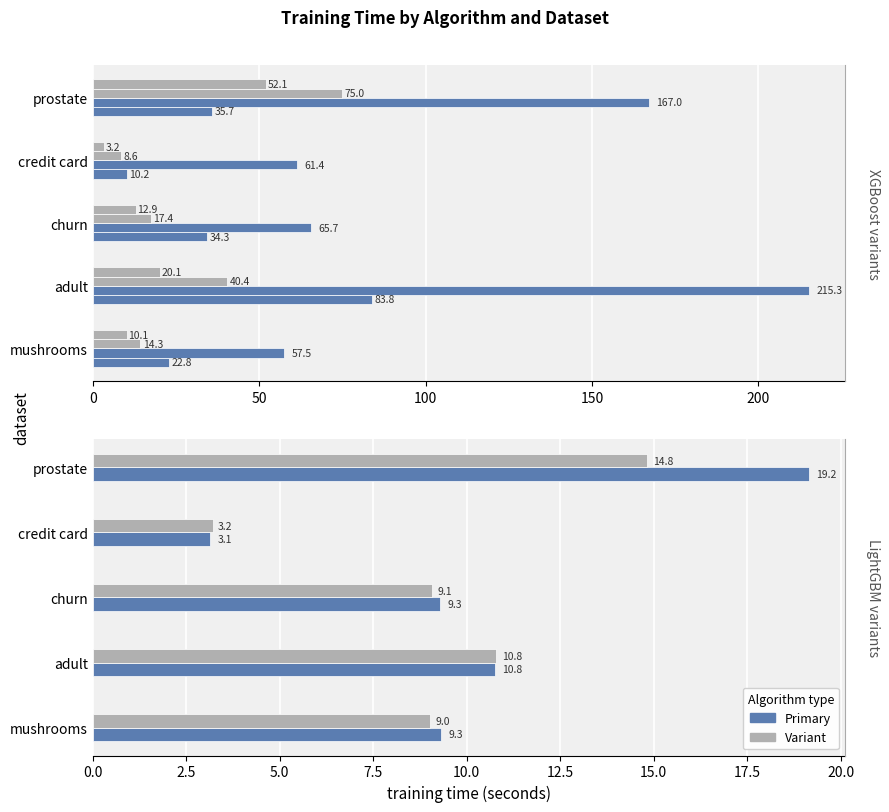

Reading right to left, what are all the values shown in this chart?

XGBoost: 35.7	10.2	34.3	83.8	22.8
XGBoost dart: 167.0	61.4	65.7	215.3	57.5
XGBoost approx: 75.0	8.6	17.4	40.4	14.3
XGBoost hist: 52.1	3.2	12.9	20.1	10.1
LightGBM: 19.2	3.1	9.3	10.8	9.3
LightGBM no EFB: 14.8	3.2	9.1	10.8	9.0